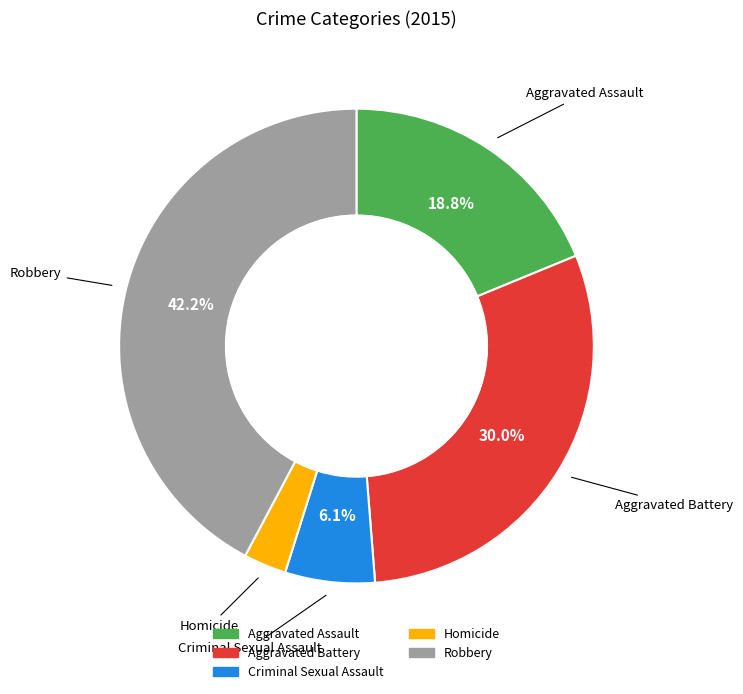

True or false: Aggravated Battery accounts for 30% of the total.

True